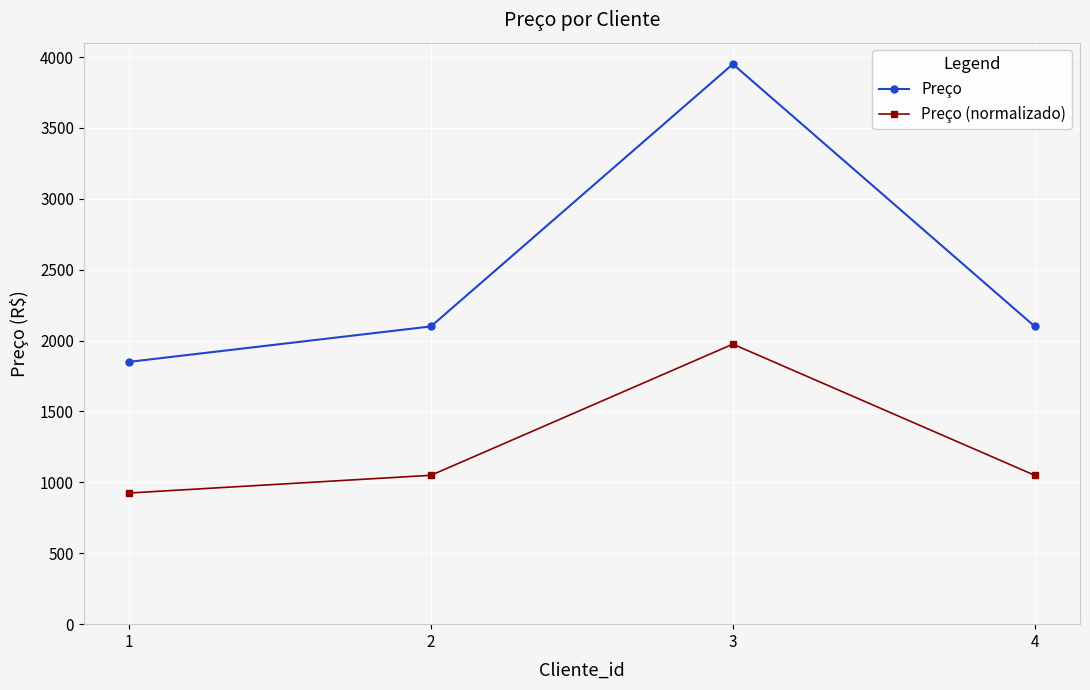

Which series has the largest total across all categories?

Preço